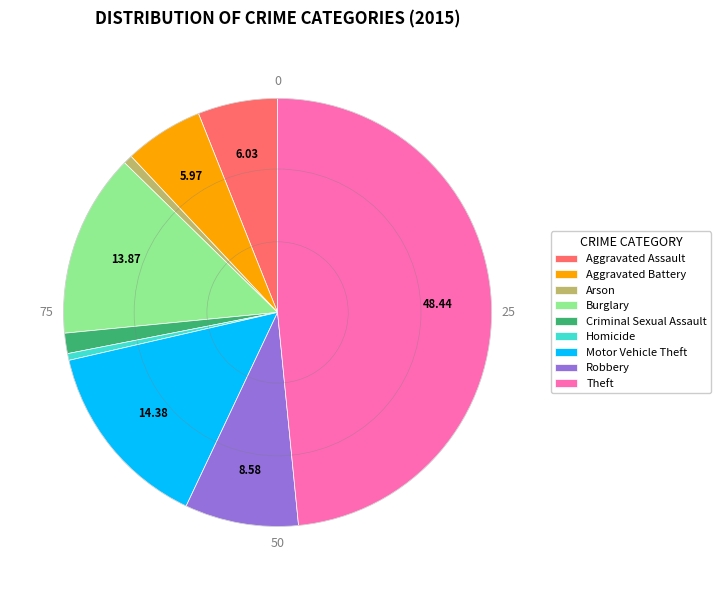

How many slices are in this pie chart?

9